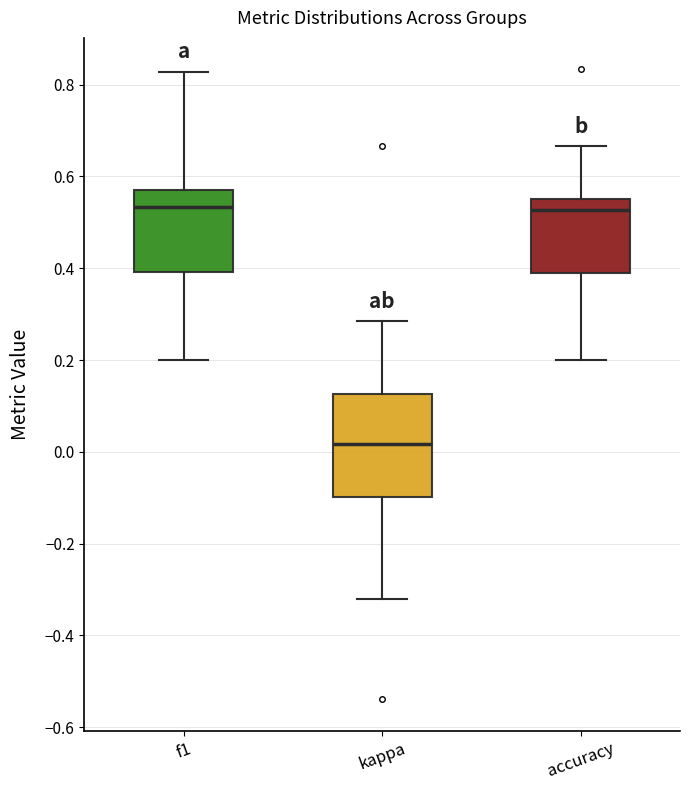

Reading left to right, transcribe this box plot: for each box, give where its median line is, the range the box spans, and where its two whiskers end, as read against the y-axis. The values are not printed on the chart, so give them approximately, as read against the axis.

f1: median 0.54, box 0.40 to 0.58, whiskers 0.20 to 0.82
kappa: median 0.02, box -0.10 to 0.12, whiskers -0.32 to 0.28
accuracy: median 0.52, box 0.38 to 0.56, whiskers 0.20 to 0.66